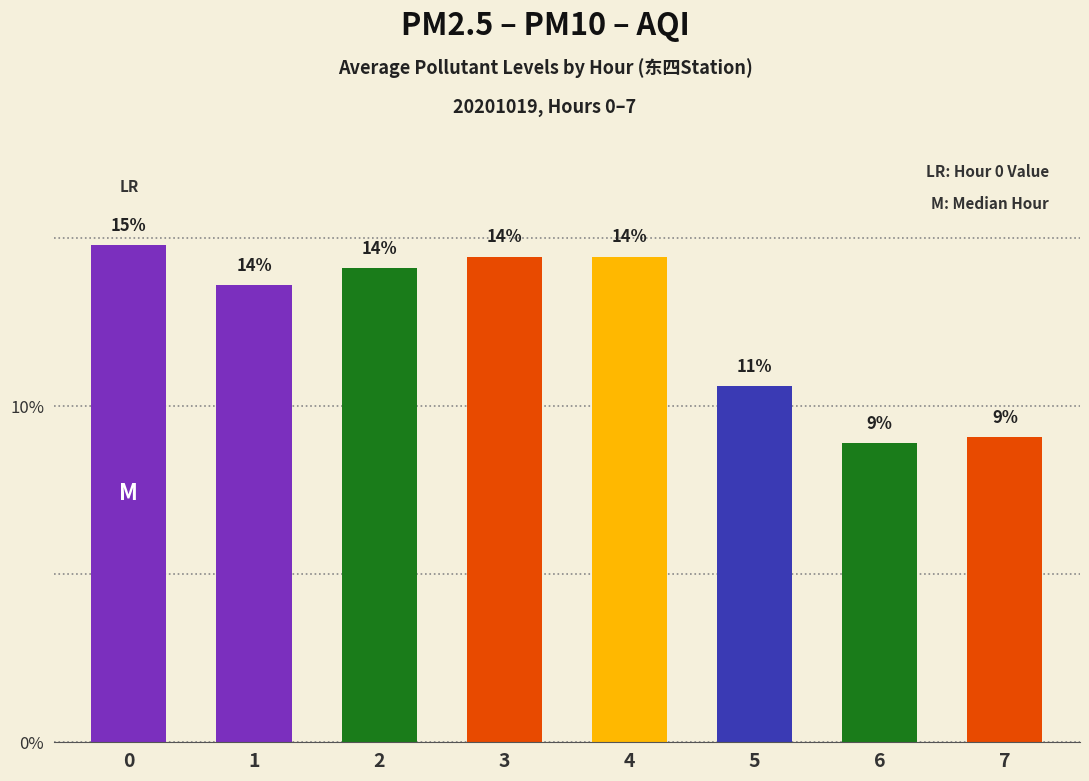

What is the value of the 3rd bar from the left?

14.1